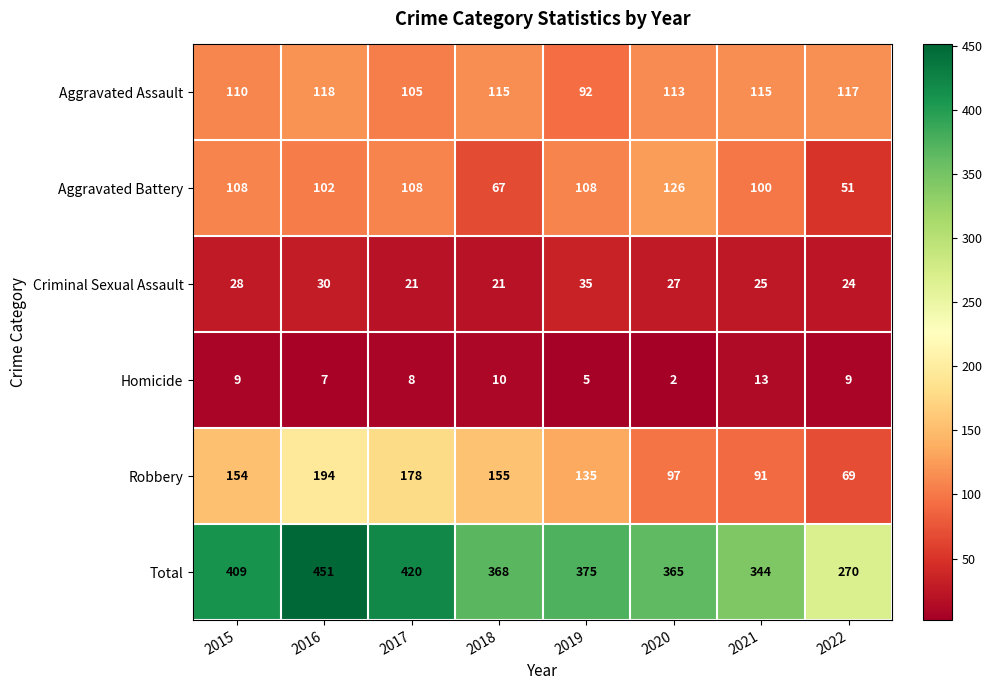

Where is Aggravated Assault nearest to the value 105?

2017